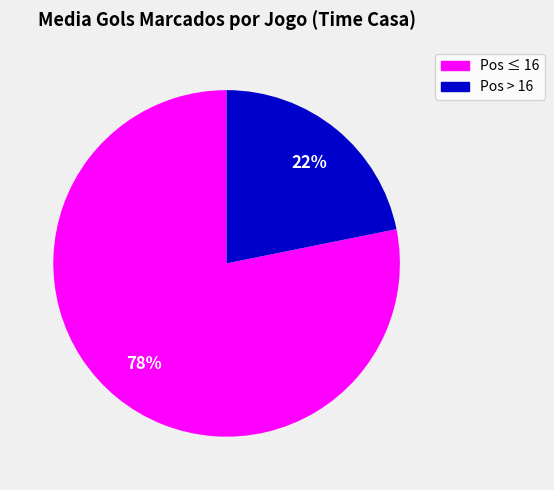

To the nearest percent, what is the average slice percentage?

50%